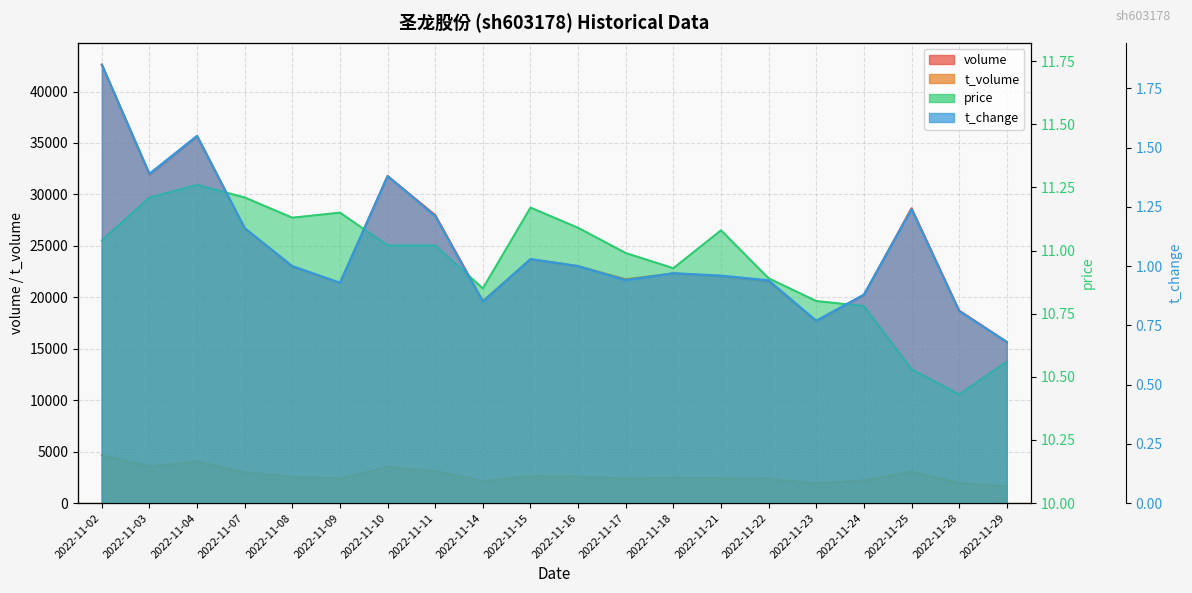

True or false: volume has more than 2 points higher than both neighbors.

True